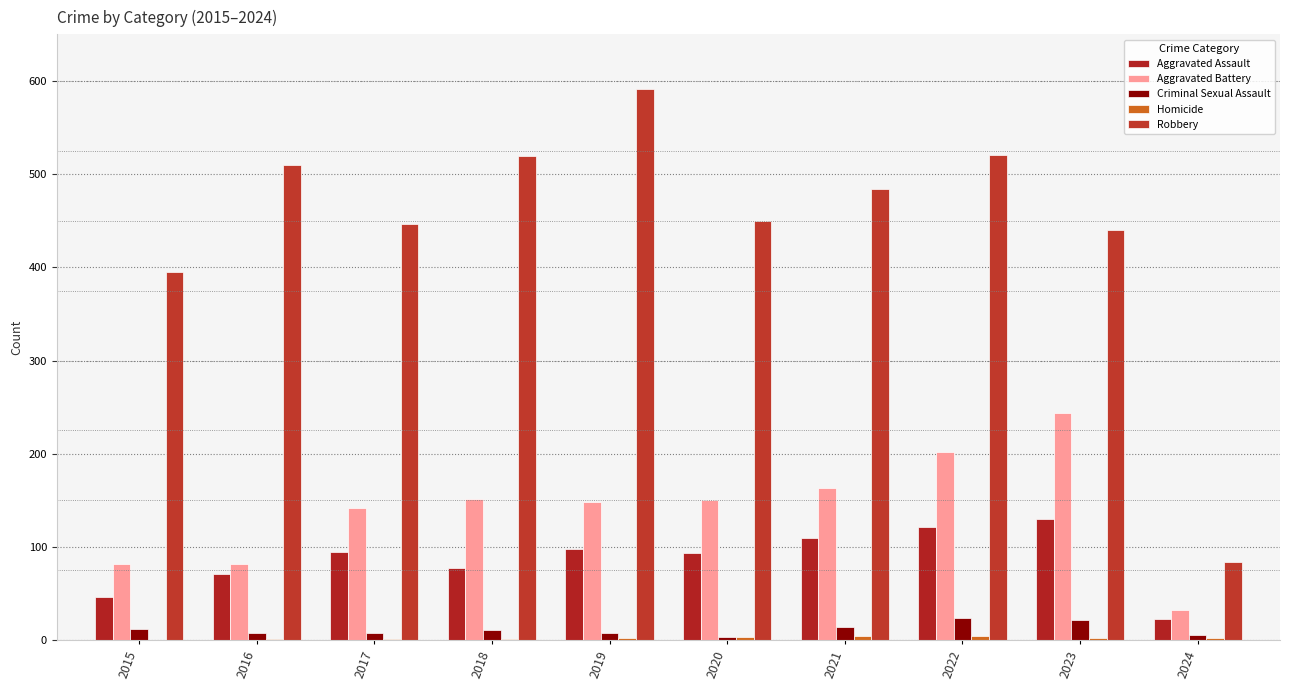

Count the number of data series in this chart.

5